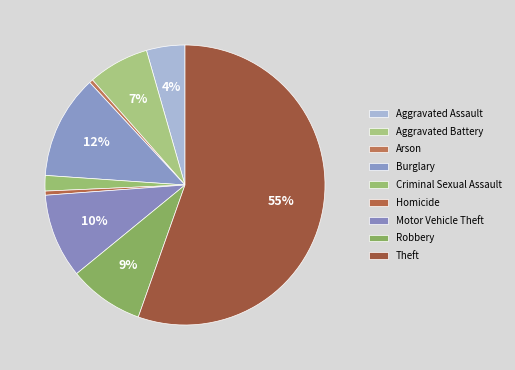

How many slices are in this pie chart?

9